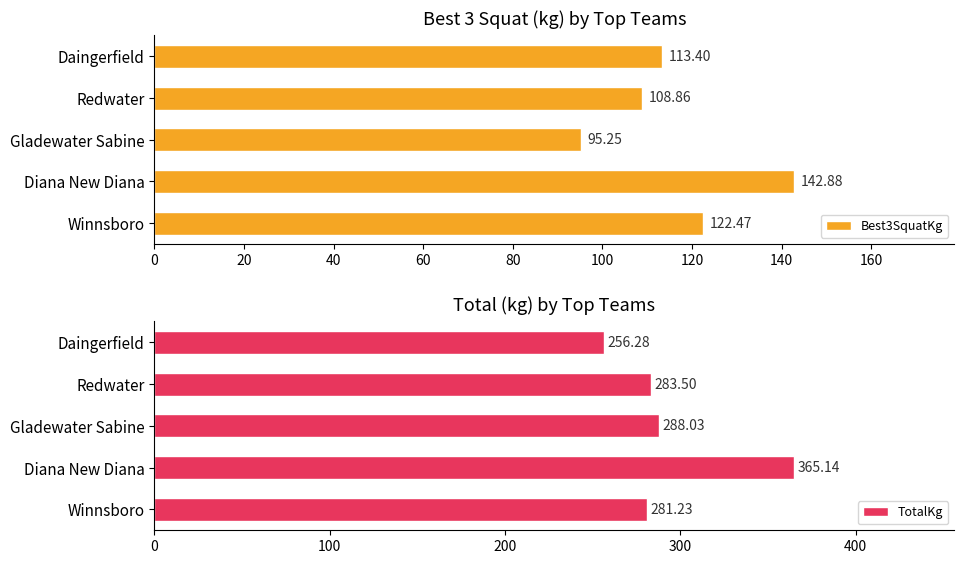

Which category has the lowest value in the Best3SquatKg series?

Gladewater Sabine